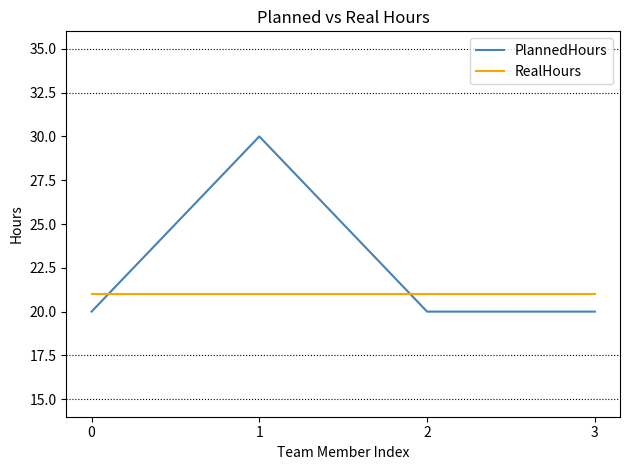

Count the number of categories in the chart.

4